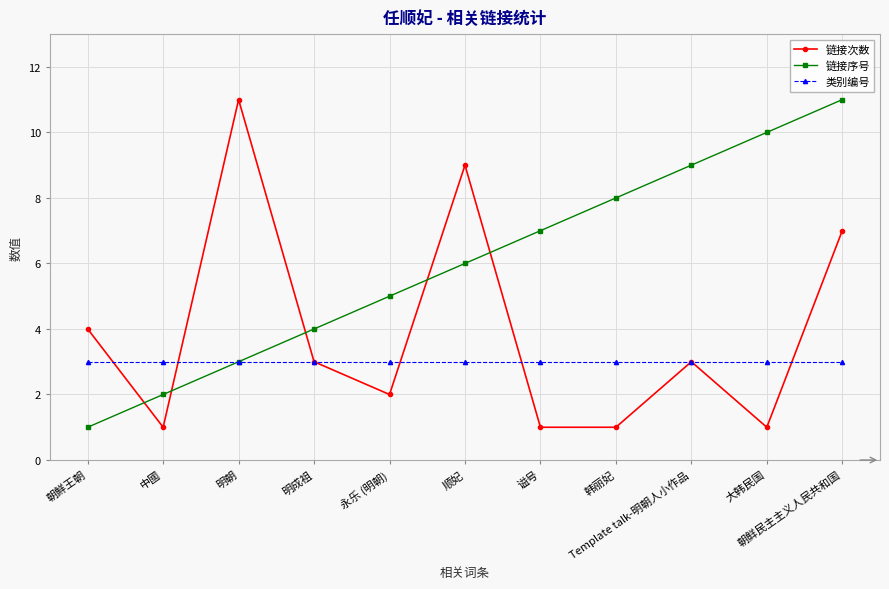

What is the maximum value shown in the chart?

11